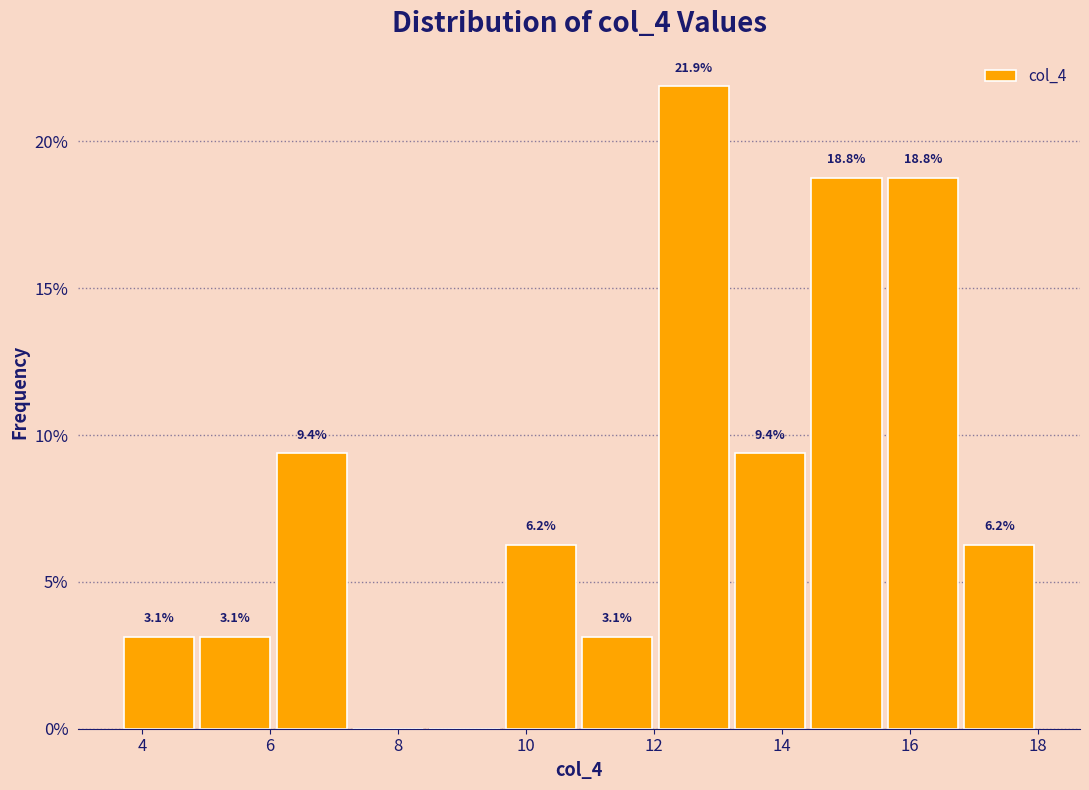

Which range on the x-axis has the tallest bar?

12.0 to 13.2